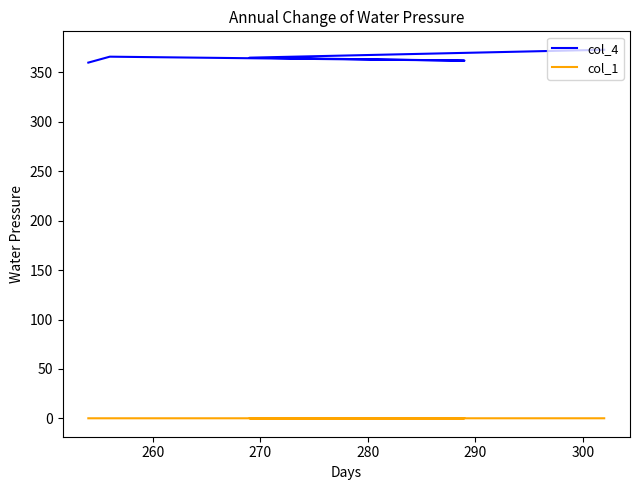

How many interior local valleys does the col_1 series have?

1